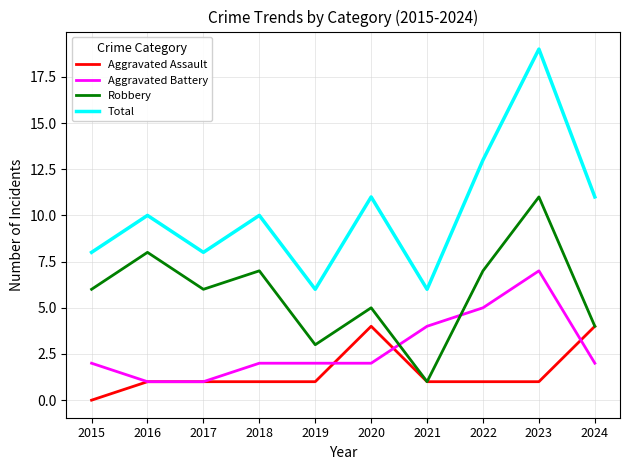

What is the sum of all Robbery values?

58